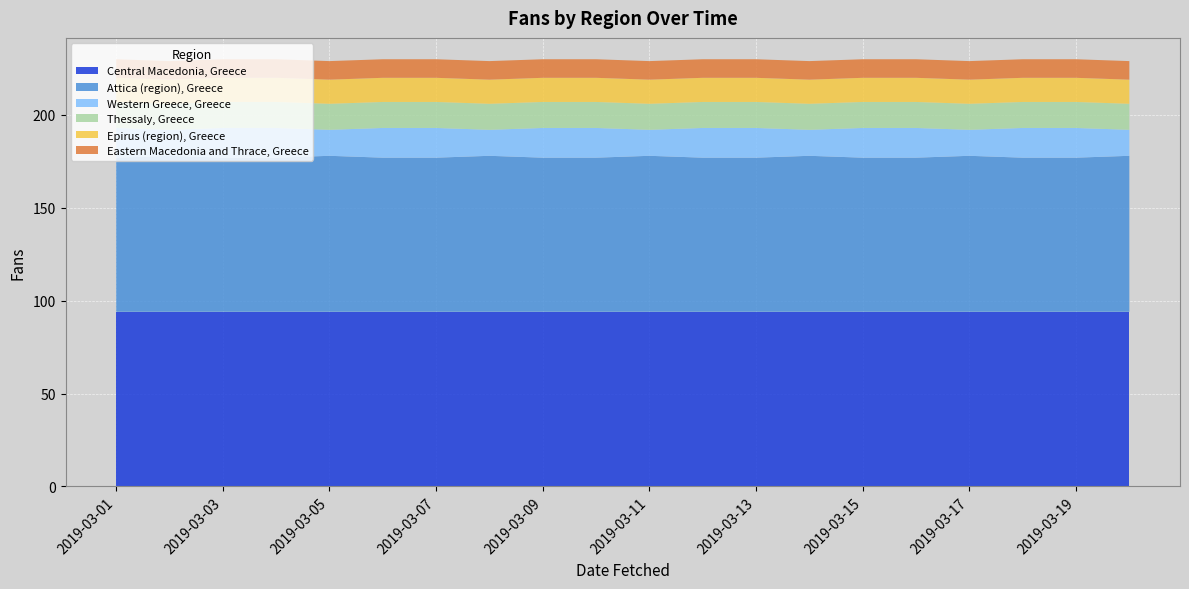

Reading right to left, what are all the values shown in this chart?

Central Macedonia, Greece: 94	94	94	94	94	94	94	94	94	94	94	94	94	94	94	94	94	94	94	94
Attica (region), Greece: 84	83	83	84	83	83	84	83	83	84	83	83	84	83	83	84	83	83	84	83
Western Greece, Greece: 14	16	16	14	16	16	14	16	16	14	16	16	14	16	16	14	16	16	14	16
Thessaly, Greece: 14	14	14	14	14	14	14	14	14	14	14	14	14	14	14	14	14	14	14	14
Epirus (region), Greece: 13	13	13	13	13	13	13	13	13	13	13	13	13	13	13	13	13	13	13	13
Eastern Macedonia and Thrace, Greece: 10	10	10	10	10	10	10	10	10	10	10	10	10	10	10	10	10	10	10	10